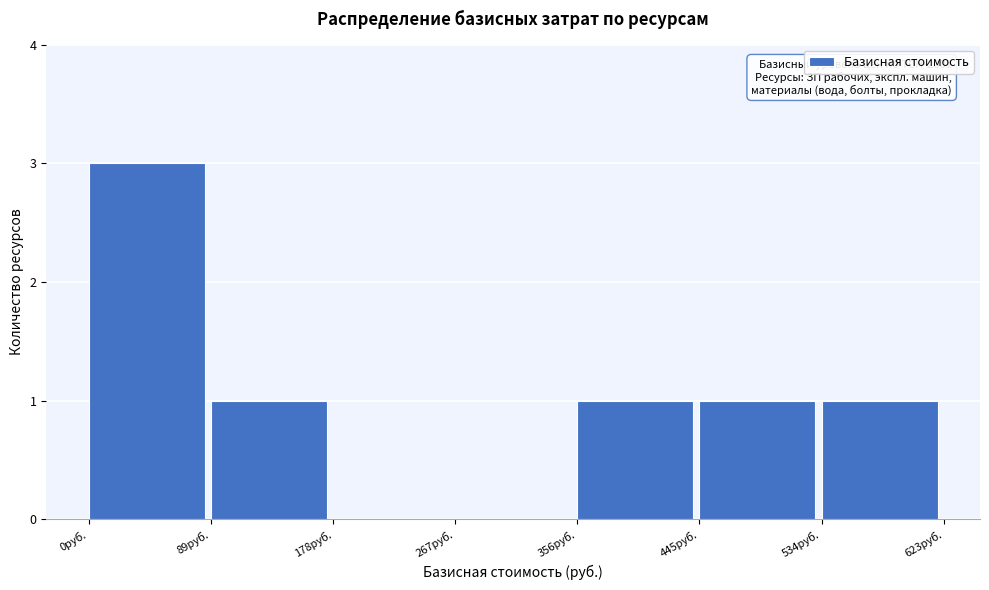

Which range on the x-axis has the tallest bar?

0 to 90